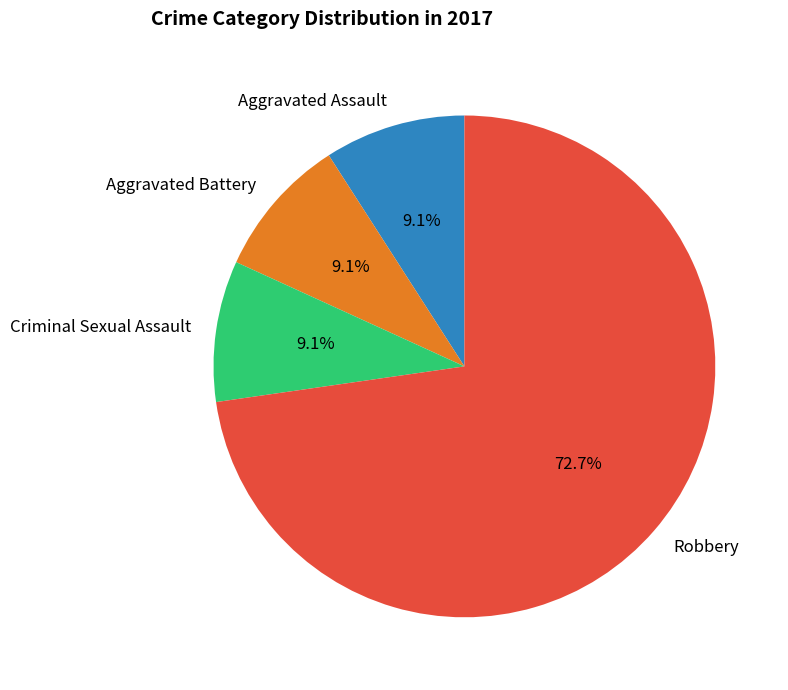

What is the largest slice in the pie chart?

Robbery